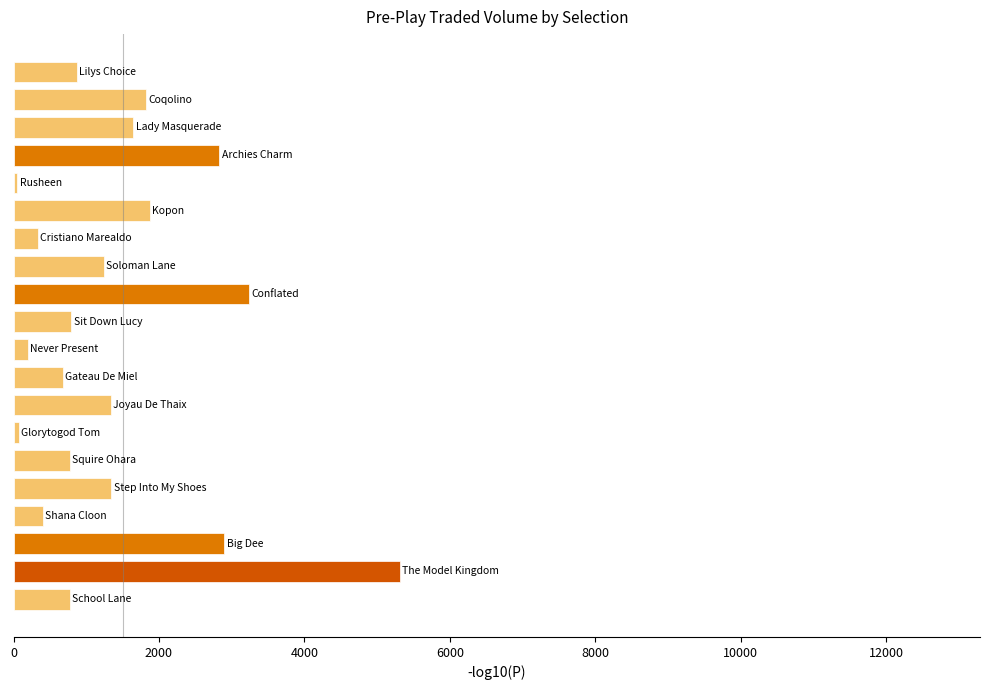

What is the average value?

1427.0